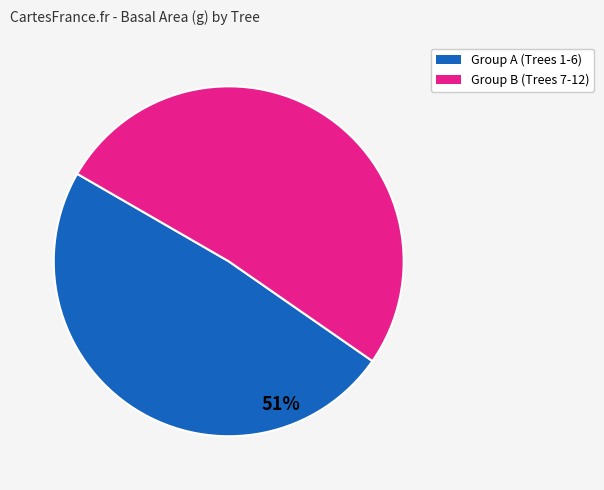

Combined, do Group A (Trees 1-6) and Group B (Trees 7-12) account for over 50%?

Yes